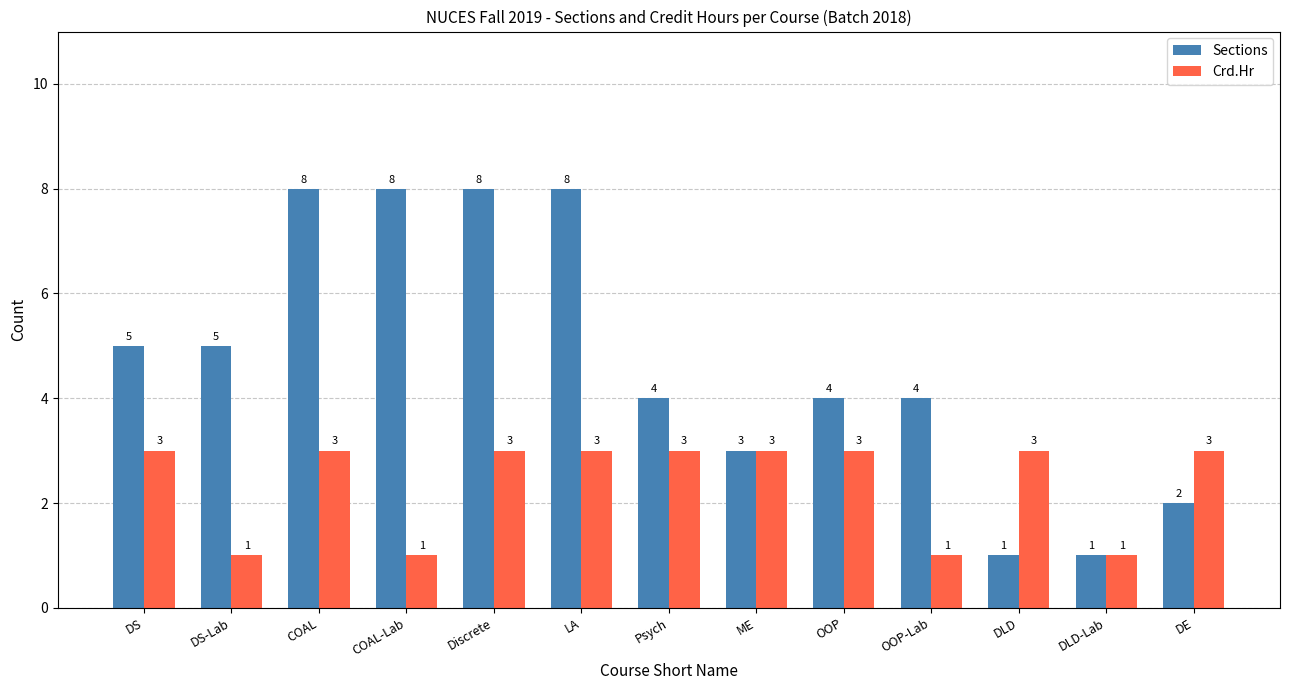

What are all the series names shown in the legend?

Sections, Crd.Hr